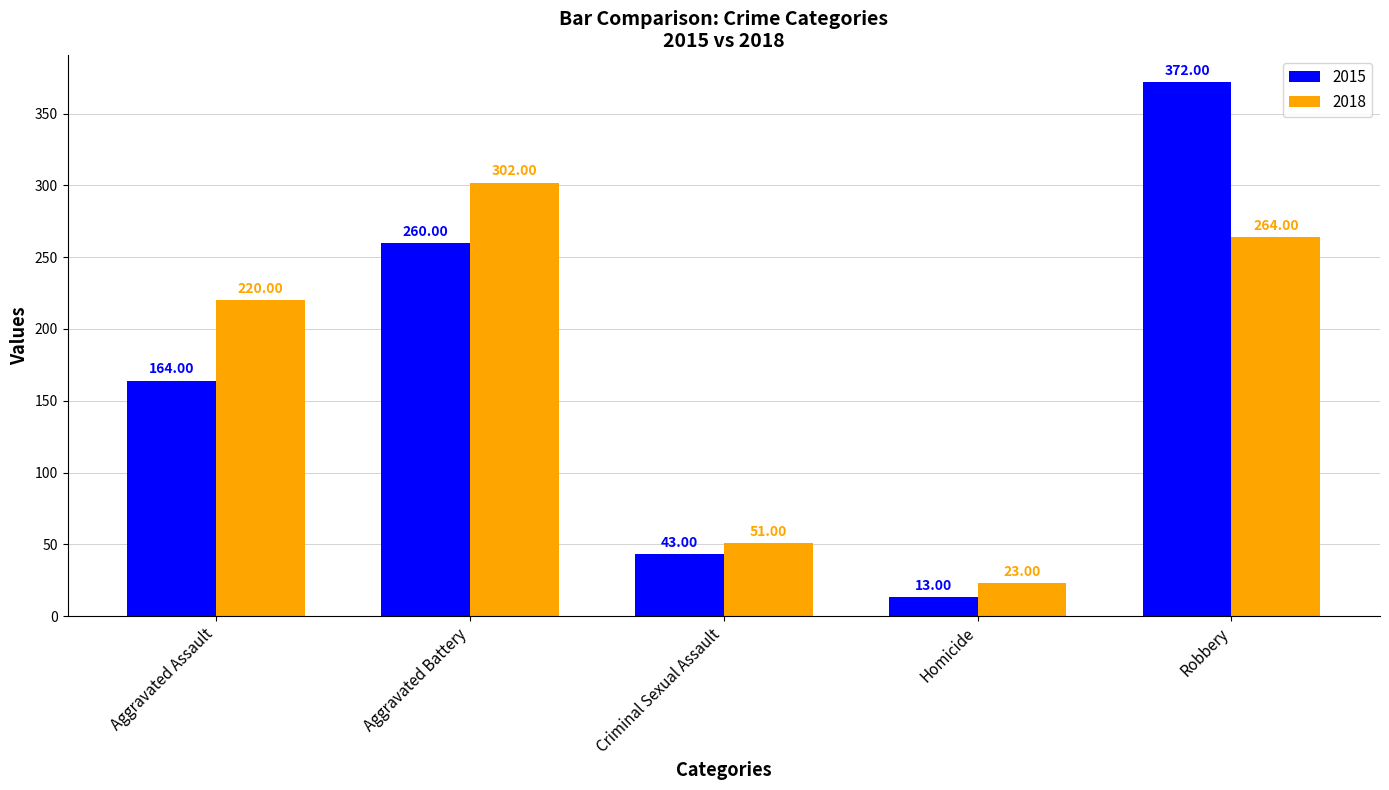

What is the total value across all series at Criminal Sexual Assault?

94